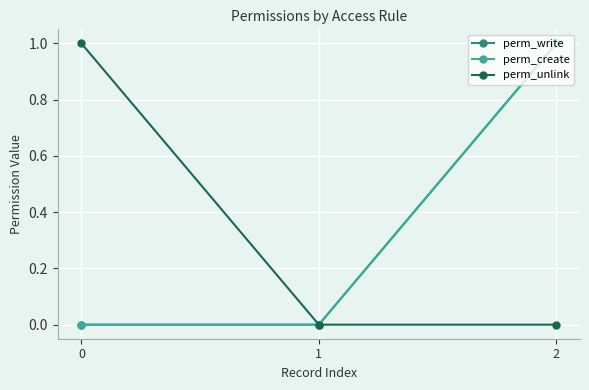

Is the value of perm_write at 1 greater than the value of perm_unlink at 0?

No